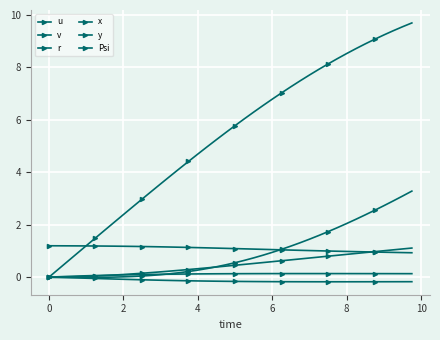

How many lines are shown in the chart?

6